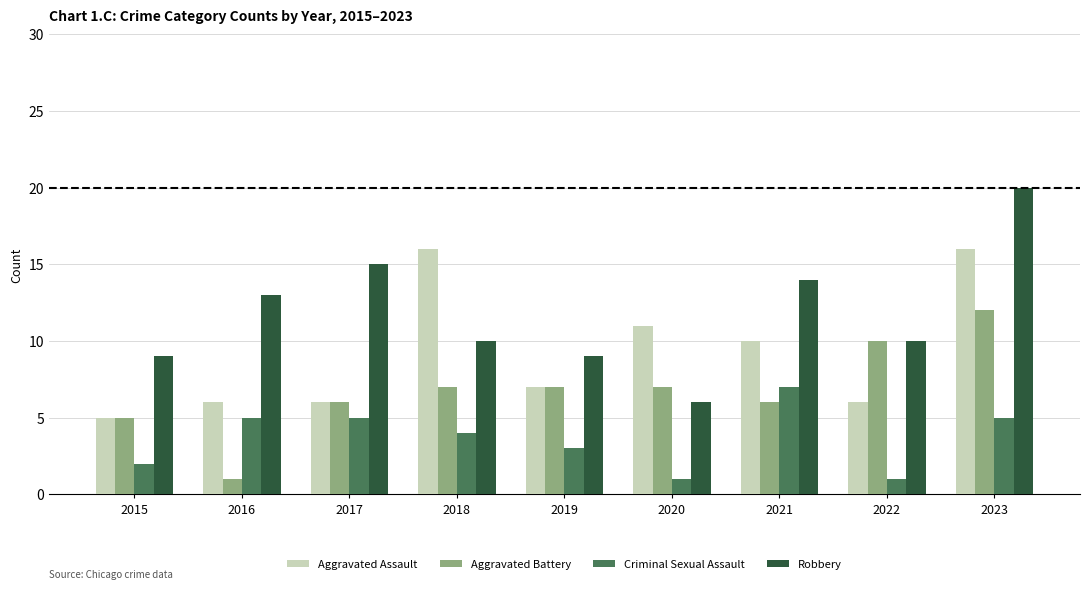

Is the value of Aggravated Assault at 2015 greater than the value of Criminal Sexual Assault at 2019?

Yes